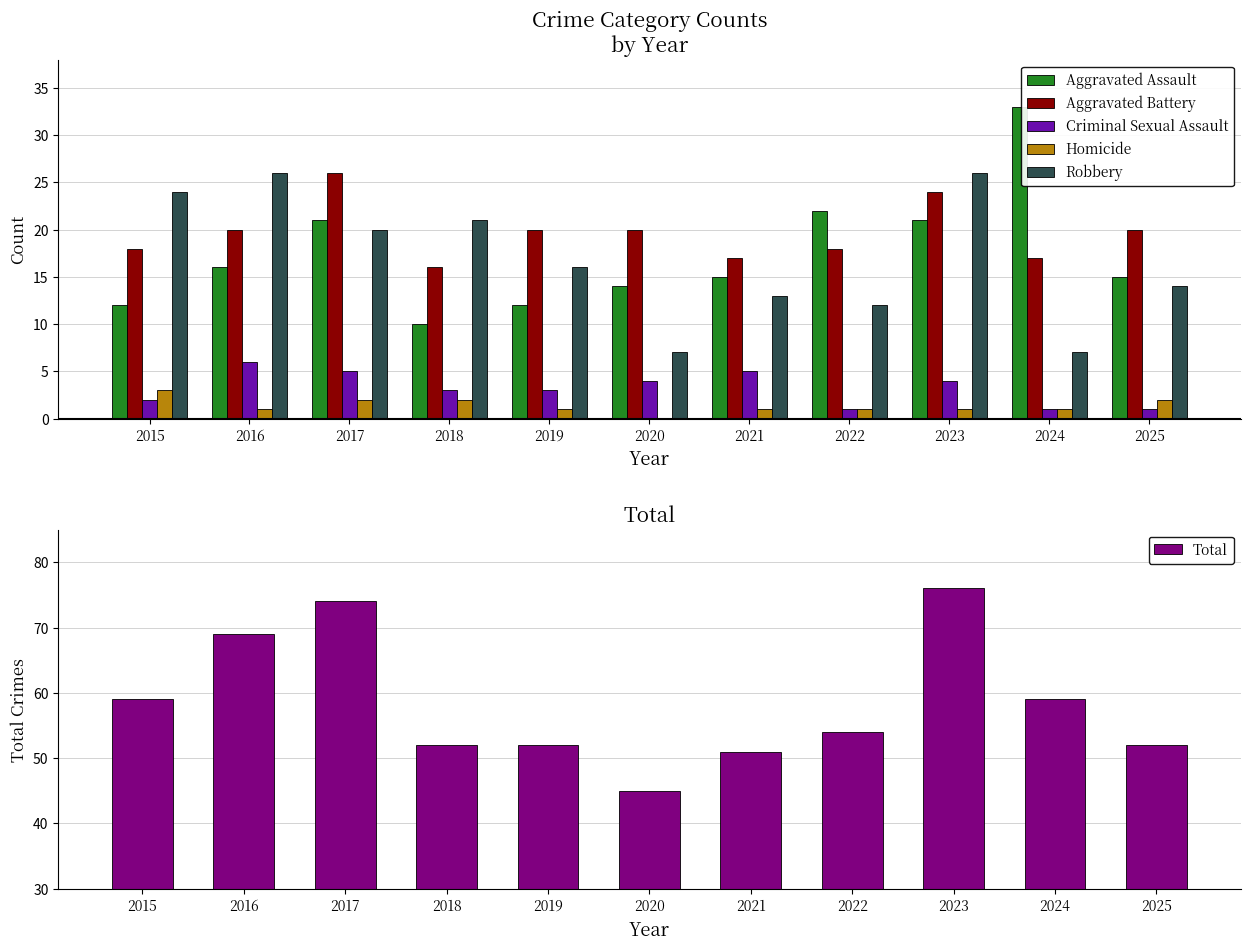

What is the spread (max minus min) of values at 2018?

50